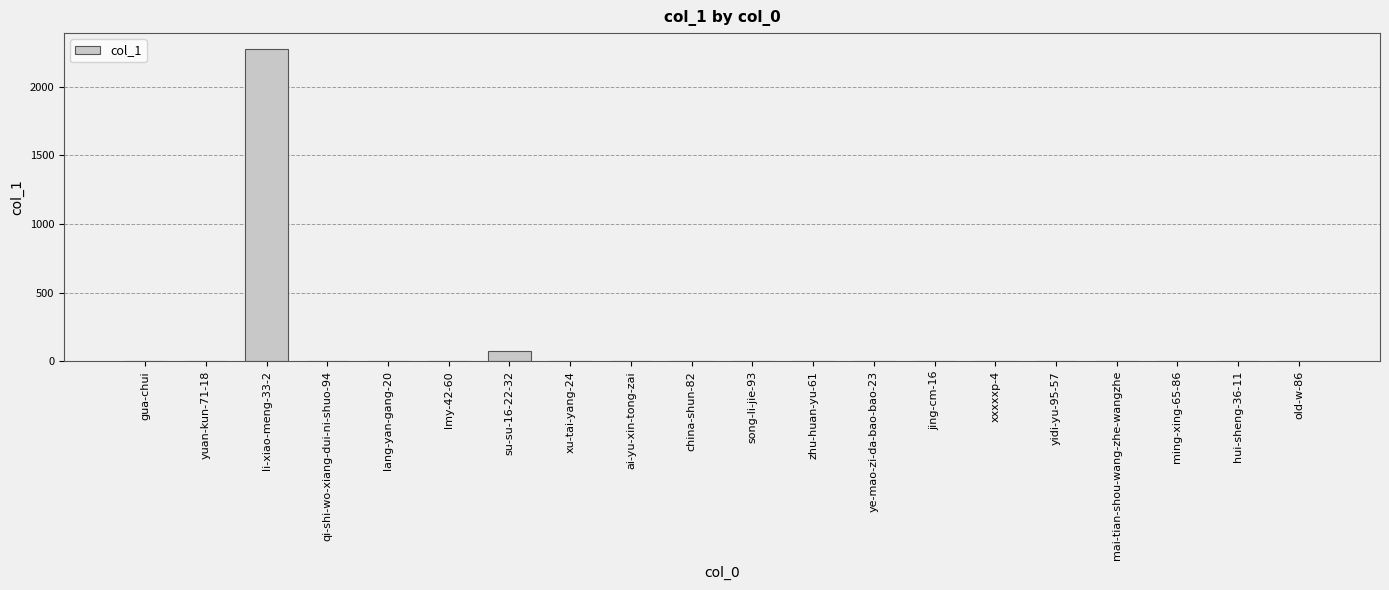

Which label corresponds to the largest value in the chart?

li-xiao-meng-33-2